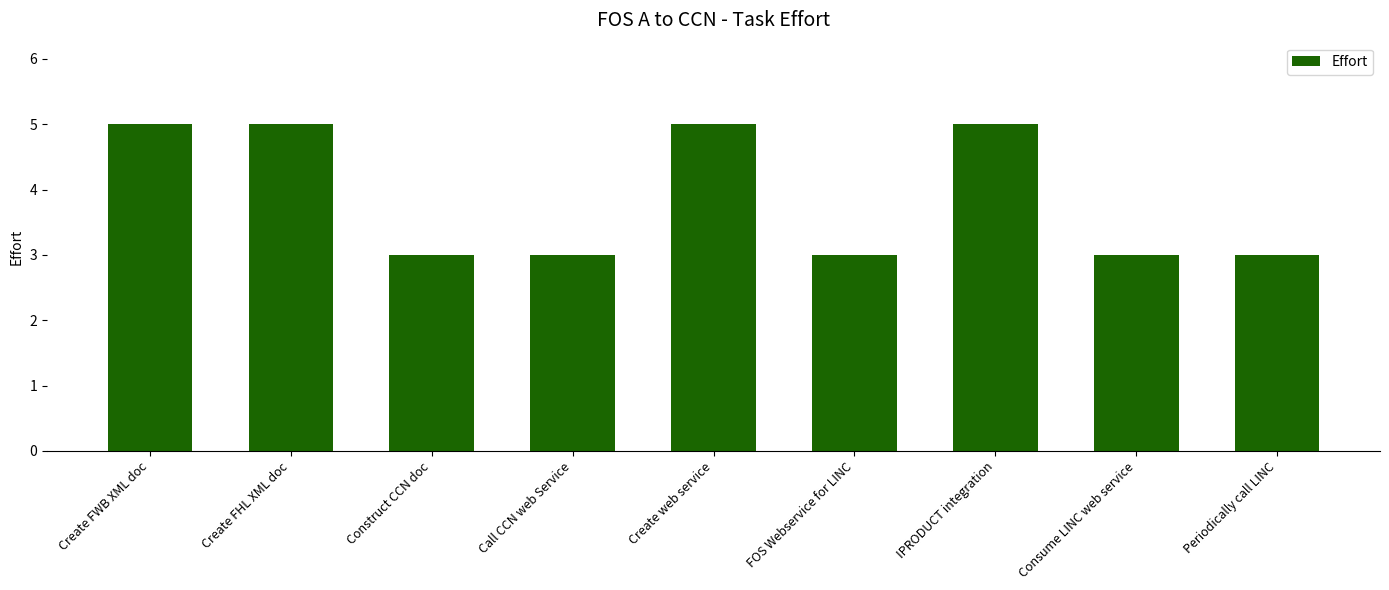

The chart shows a value of 5 at IPRODUCT integration. True or false?

True